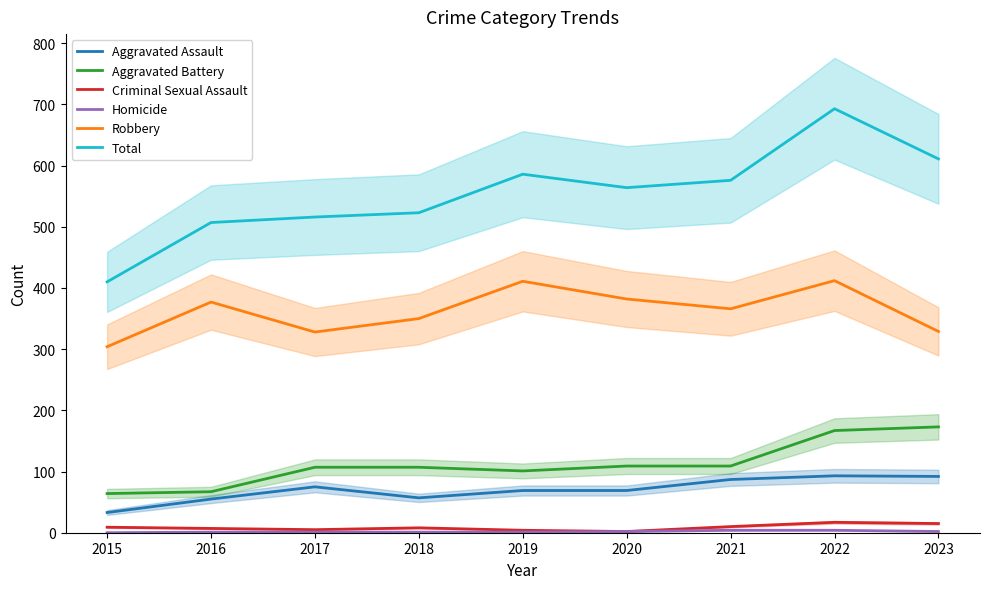

Reading left to right, extract all data points from this chart.

Aggravated Assault: 2015=33	2016=55	2017=75	2018=57	2019=69	2020=69	2021=87	2022=93	2023=92
Aggravated Battery: 2015=64	2016=67	2017=107	2018=107	2019=101	2020=109	2021=109	2022=167	2023=173
Criminal Sexual Assault: 2015=9	2016=7	2017=5	2018=8	2019=4	2020=2	2021=10	2022=17	2023=15
Homicide: 2015=0	2016=1	2017=1	2018=1	2019=1	2020=2	2021=4	2022=4	2023=2
Robbery: 2015=304	2016=377	2017=328	2018=350	2019=411	2020=382	2021=366	2022=412	2023=329
Total: 2015=410	2016=507	2017=516	2018=523	2019=586	2020=564	2021=576	2022=693	2023=611